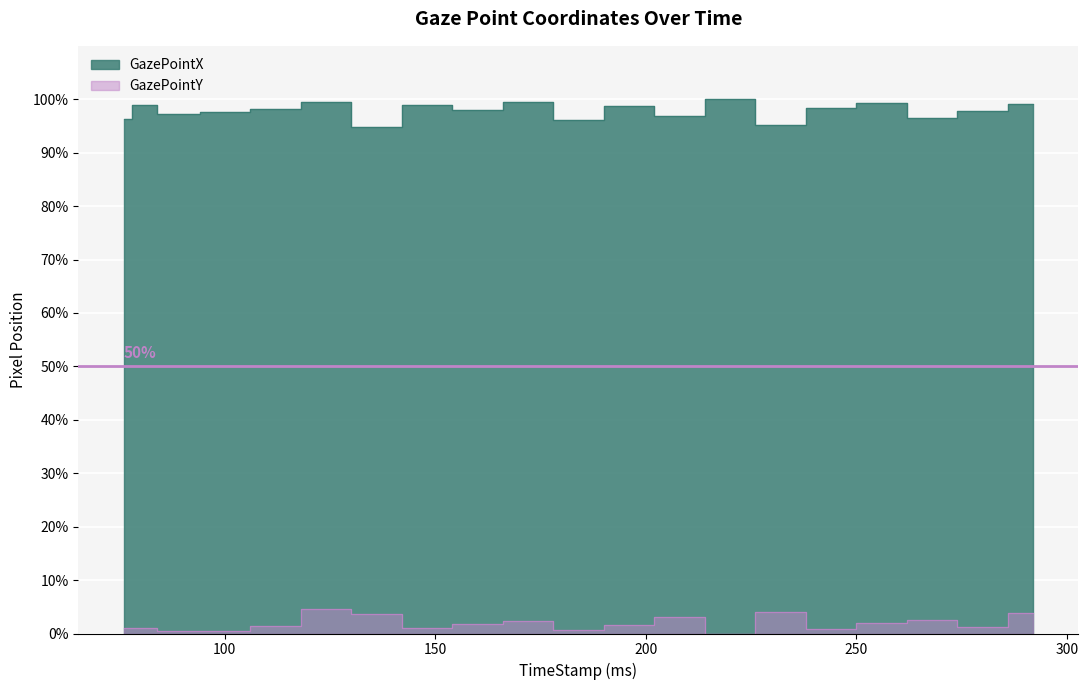

What value does the GazePointX series have at 232?

95.2